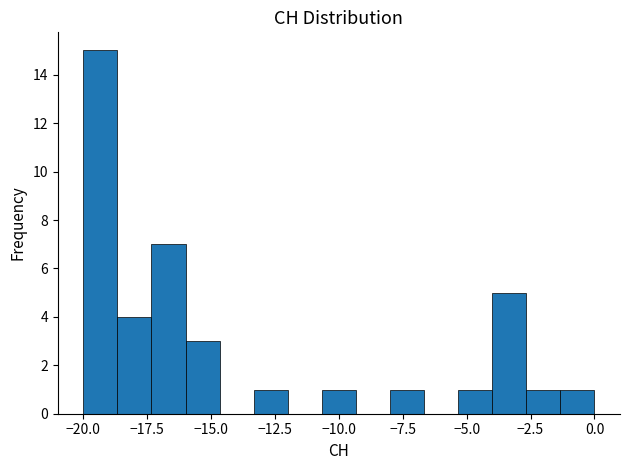

Read against the x-axis, roughly where is the centre of the tallest bar?

-19.5